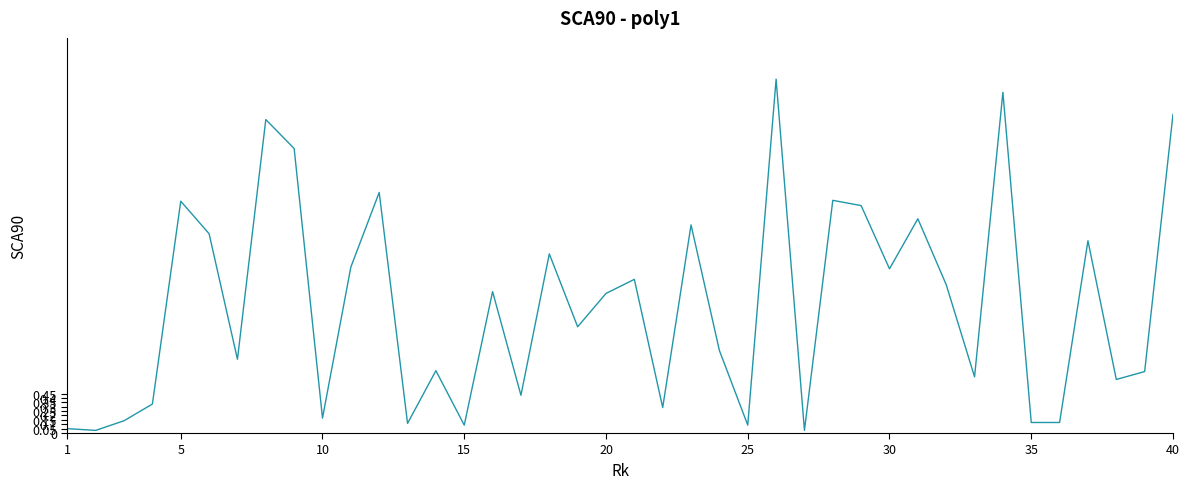

What is the maximum value shown in the chart?

4.0